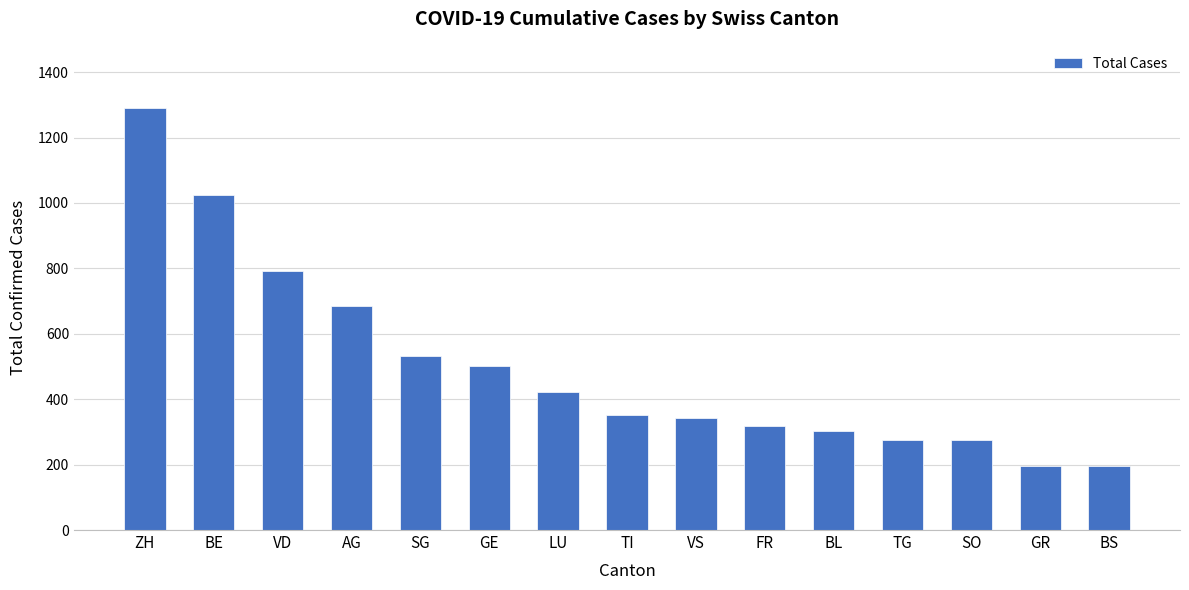

How many bars are there in total?

15